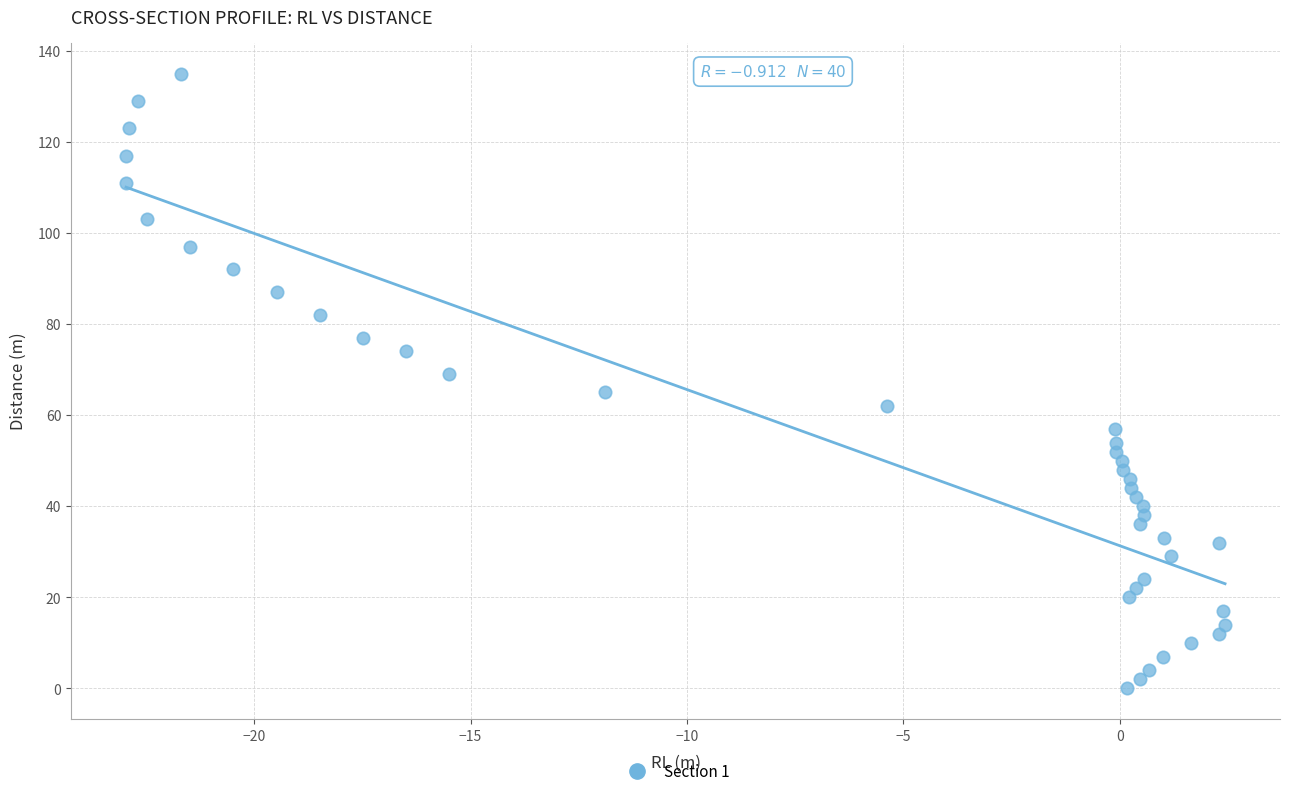

What is the range of Y values (max minus min)?

135